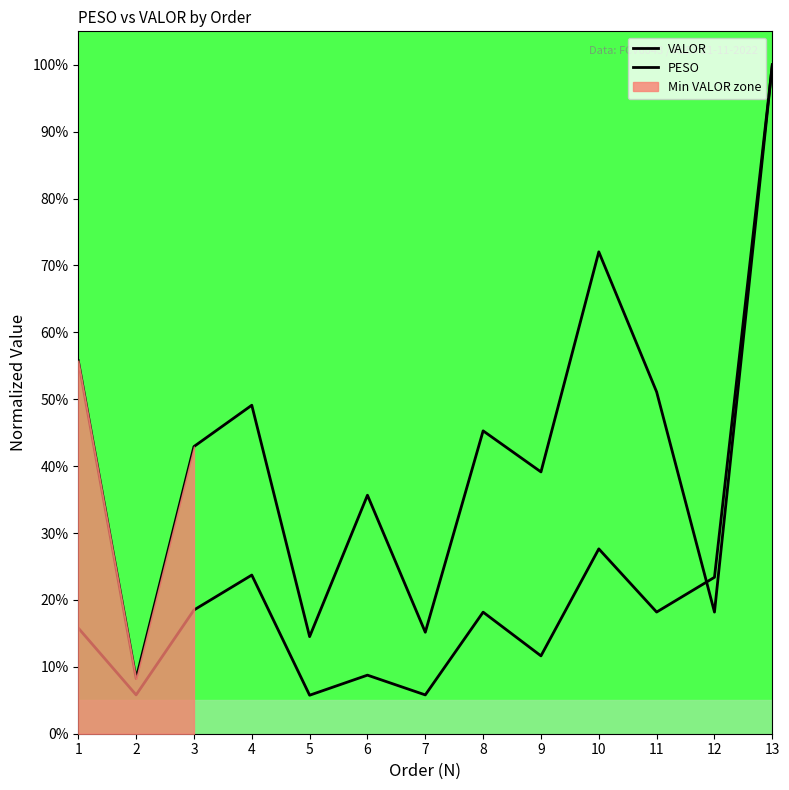

What is the difference between the maximum and minimum values in the PESO series?

0.9